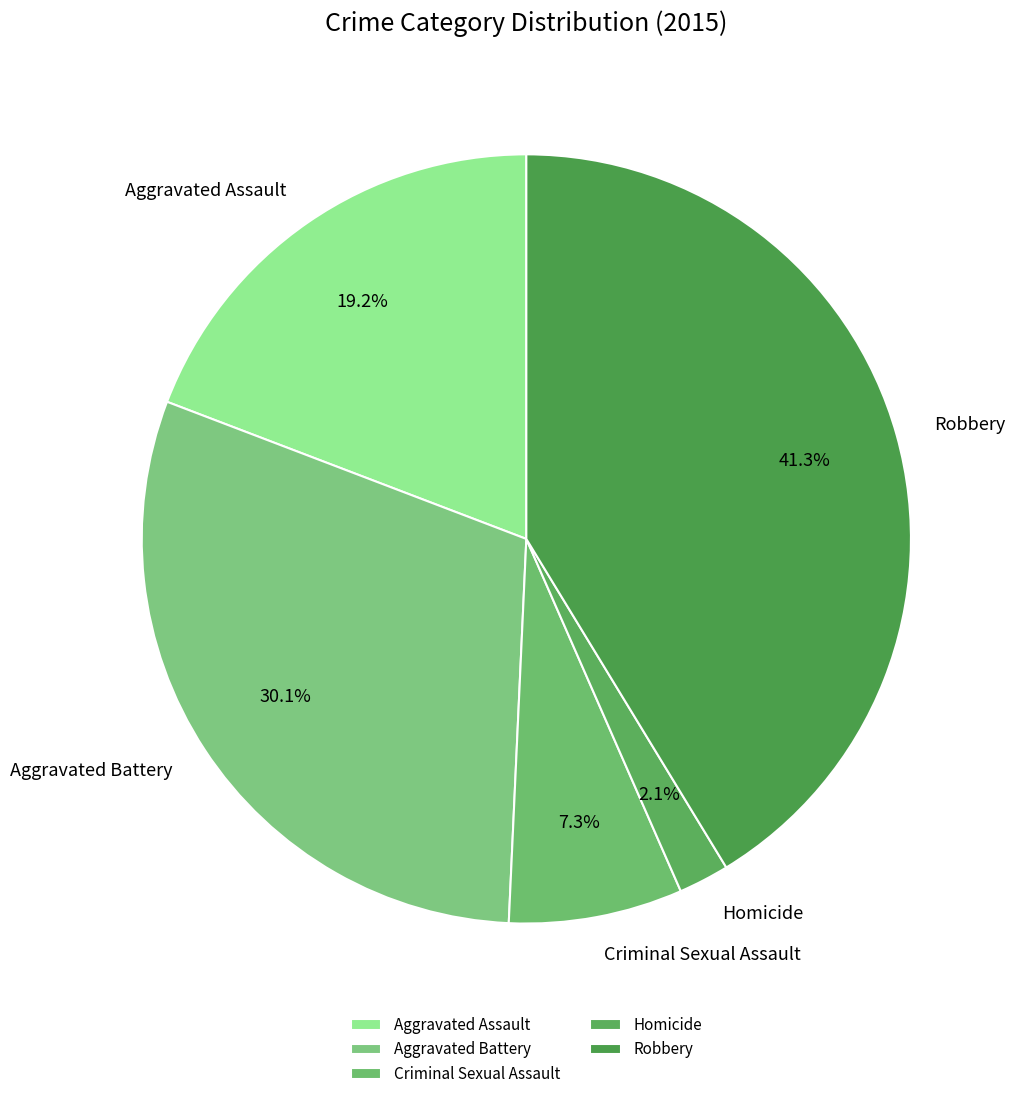

What is the smallest slice in the pie chart?

Homicide